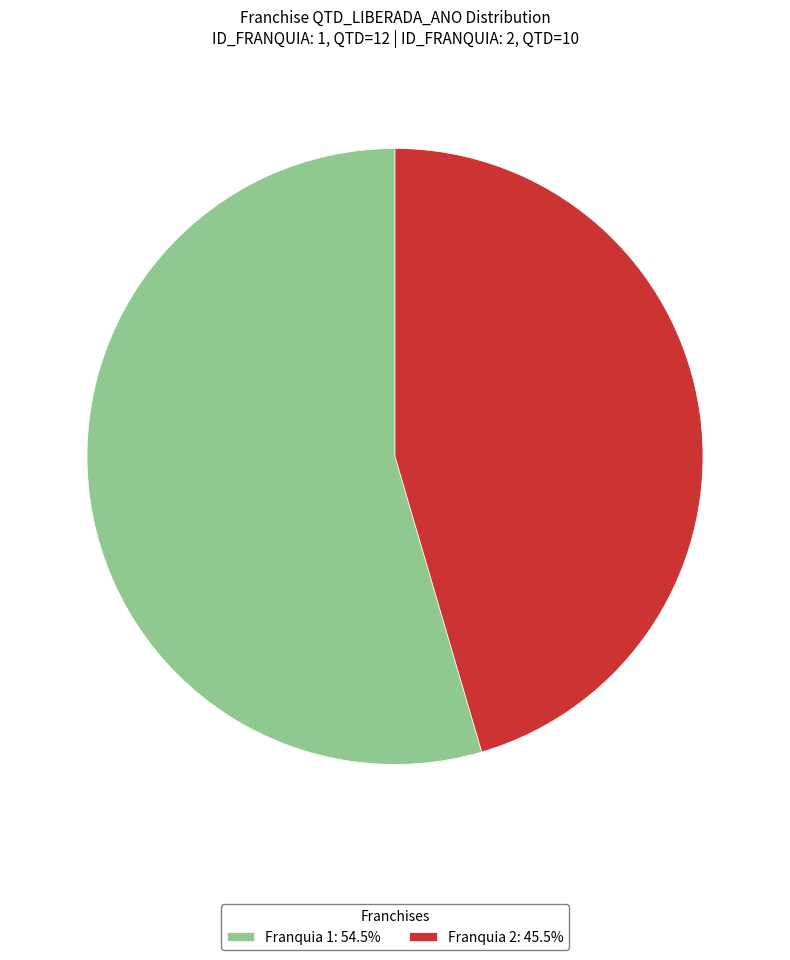

Approximately how many times larger is the value at Franquia 1: 54.5% compared to Franquia 2: 45.5%?

1.2